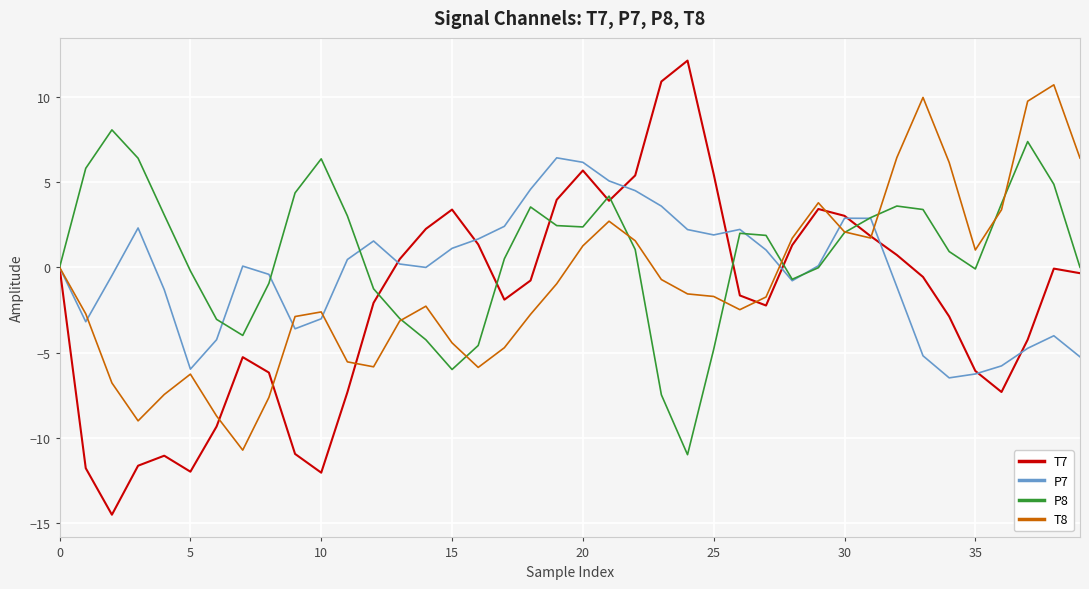

Which series has the widest spread of values?

T7